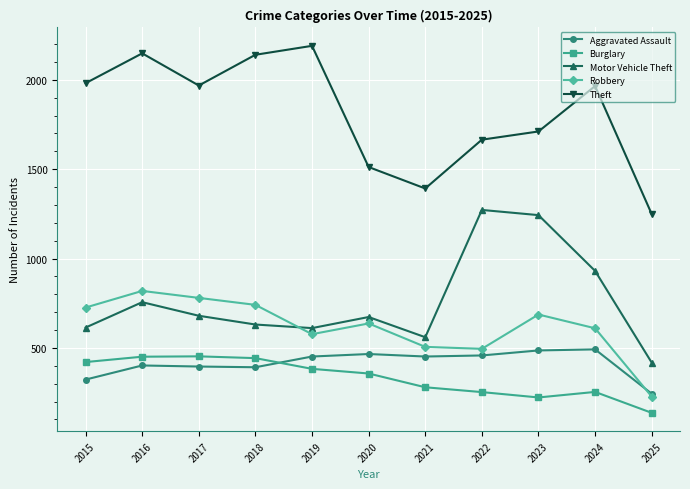

Does the chart have visible grid lines?

Yes